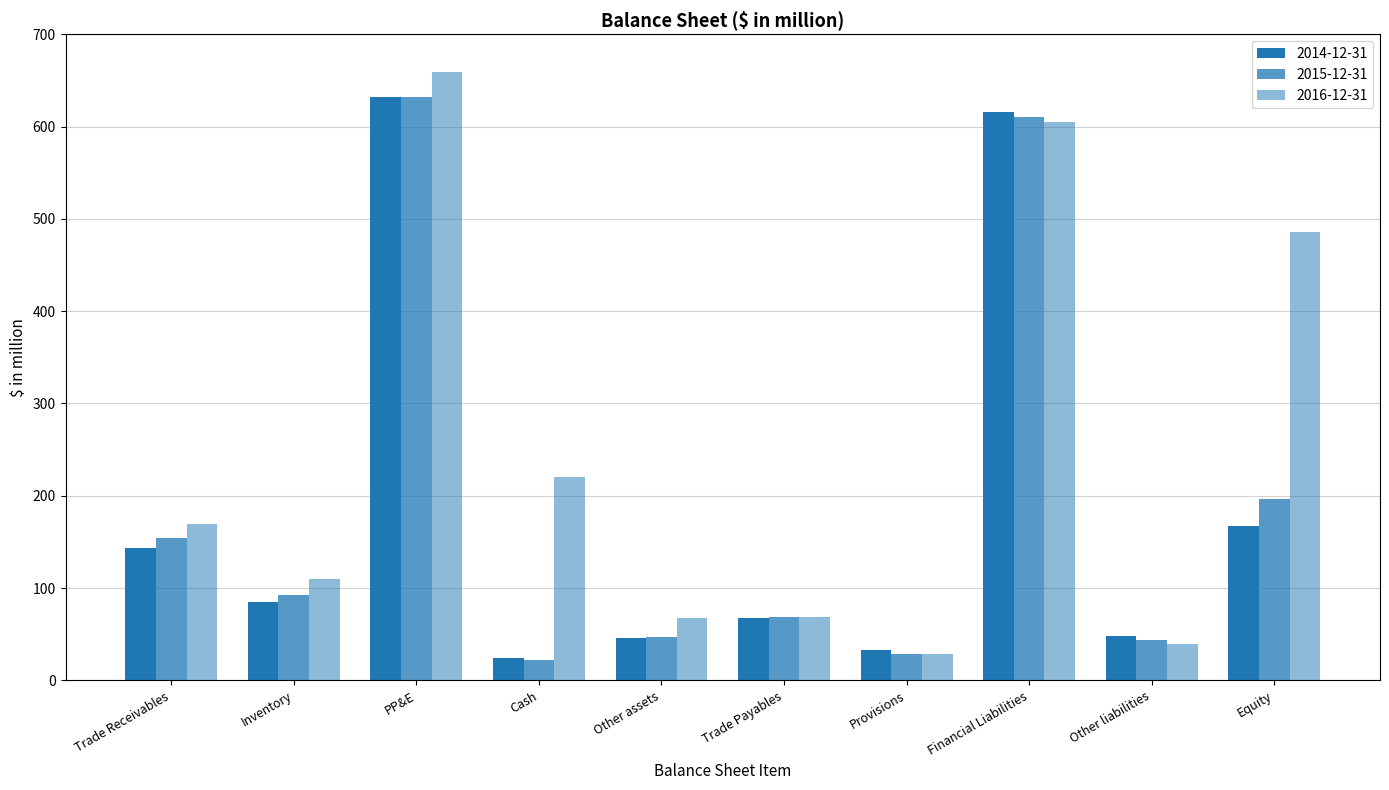

What is the sum of all 2016-12-31 values?

2453.6